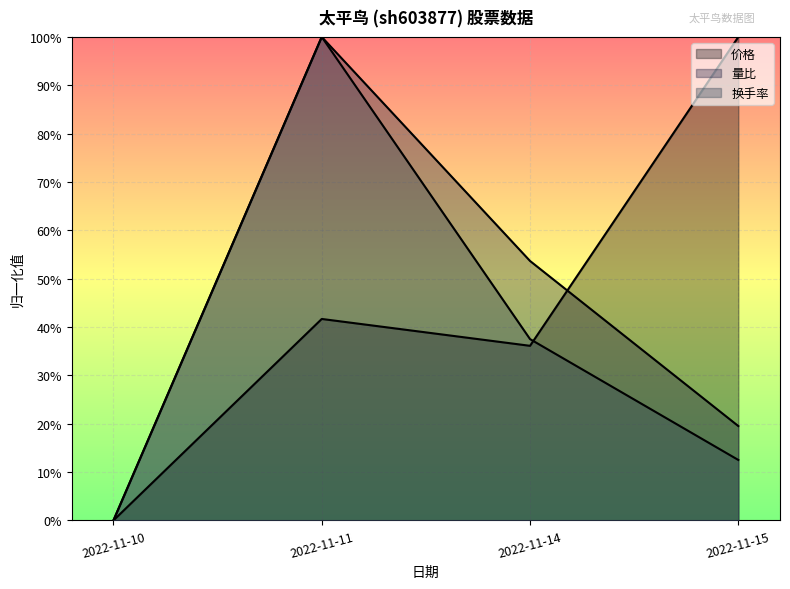

Which series changed the most between 2022-11-11 and 2022-11-15?

换手率